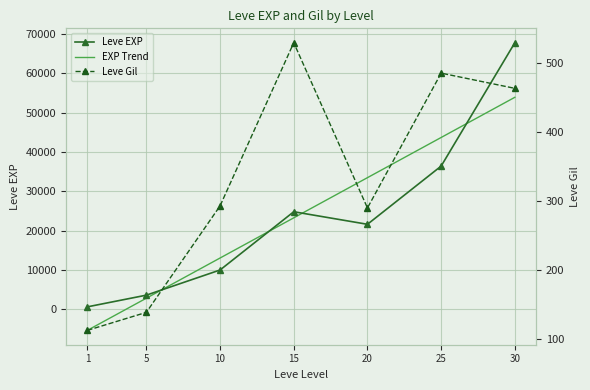

True or false: Leve Gil has more than 2 interior local peaks.

False